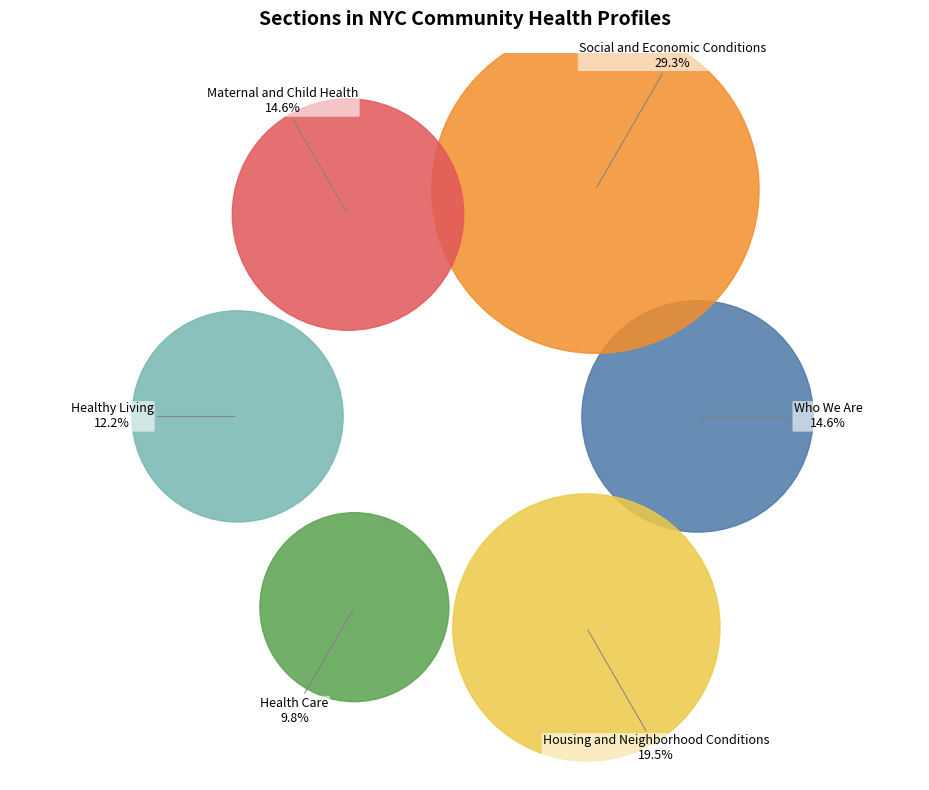

To the nearest percent, what portion does Healthy Living represent?

12%